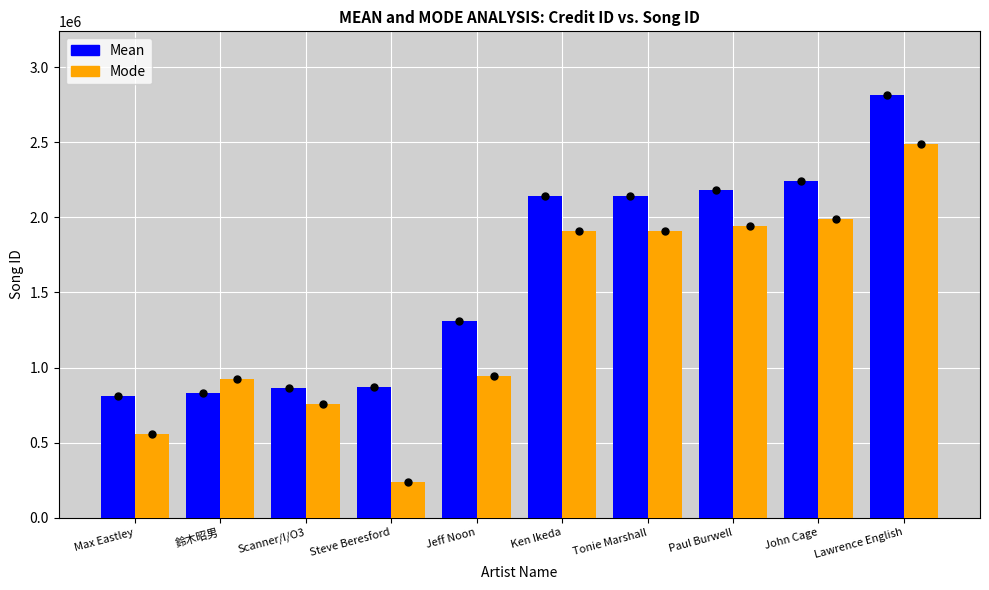

What value does the Mean series have at Ken Ikeda?

2141611